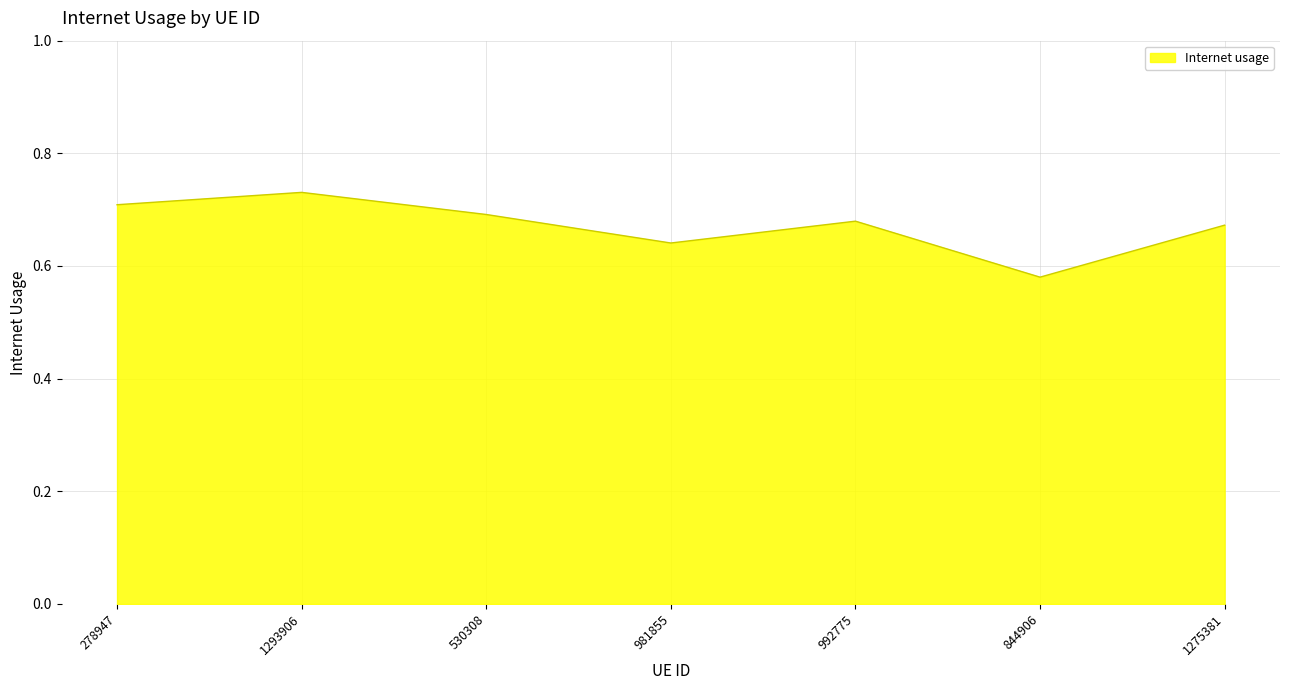

Which label corresponds to the smallest value in the chart?

844906